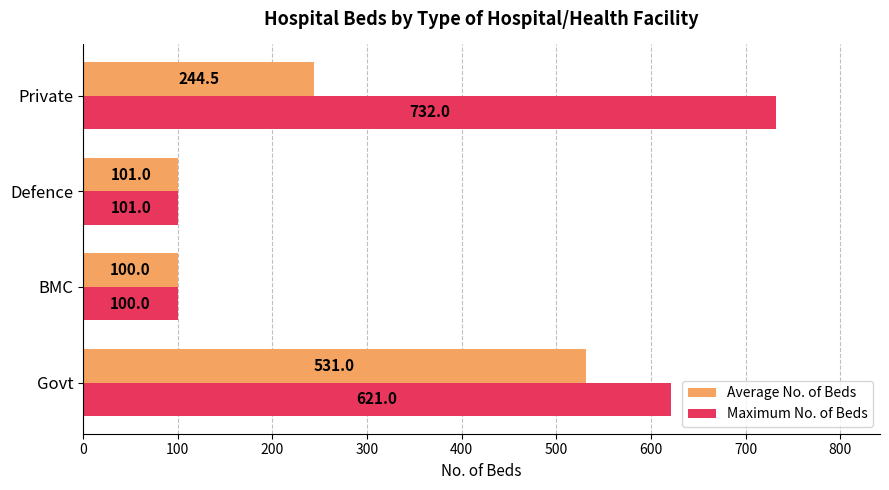

Rank the categories by Average No. of Beds value from lowest to highest.

BMC, Defence, Private, Govt